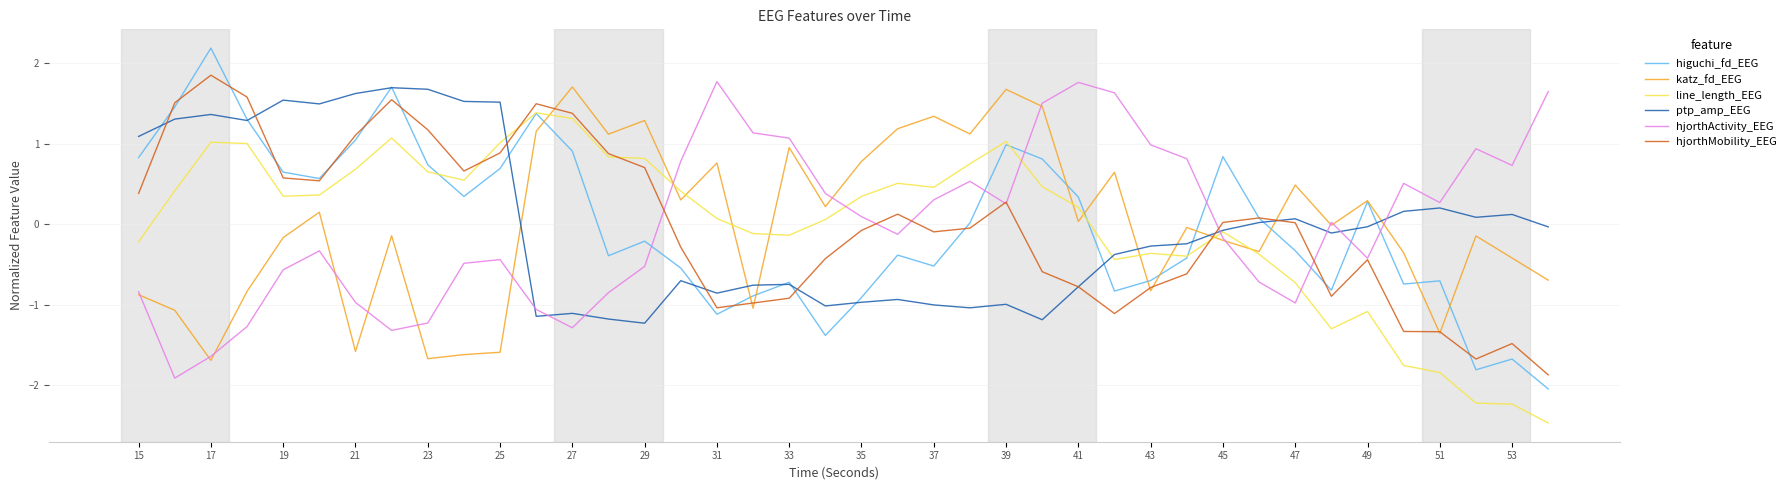

How many times do hjorthActivity_EEG and higuchi_fd_EEG cross each other?

7